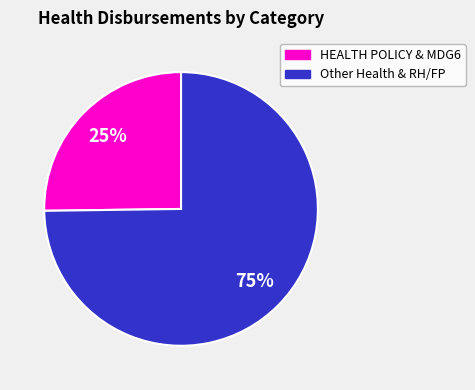

To the nearest percent, what is the average slice percentage?

50%